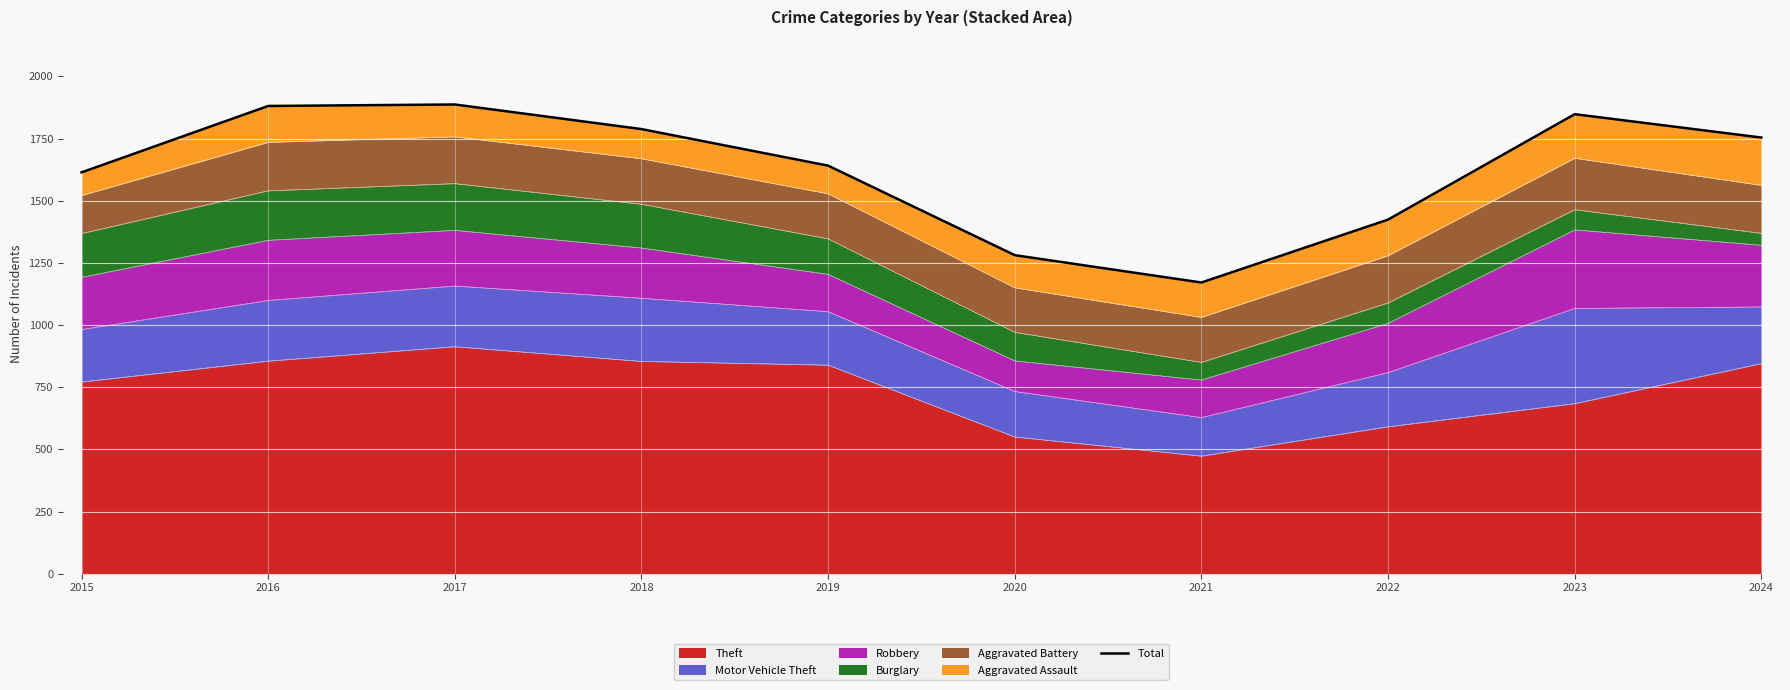

How many lines are shown in the chart?

1